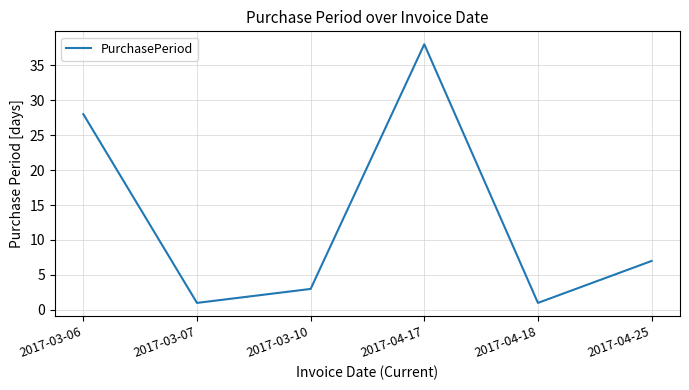

At which label is the value closest to 19?

2017-03-06